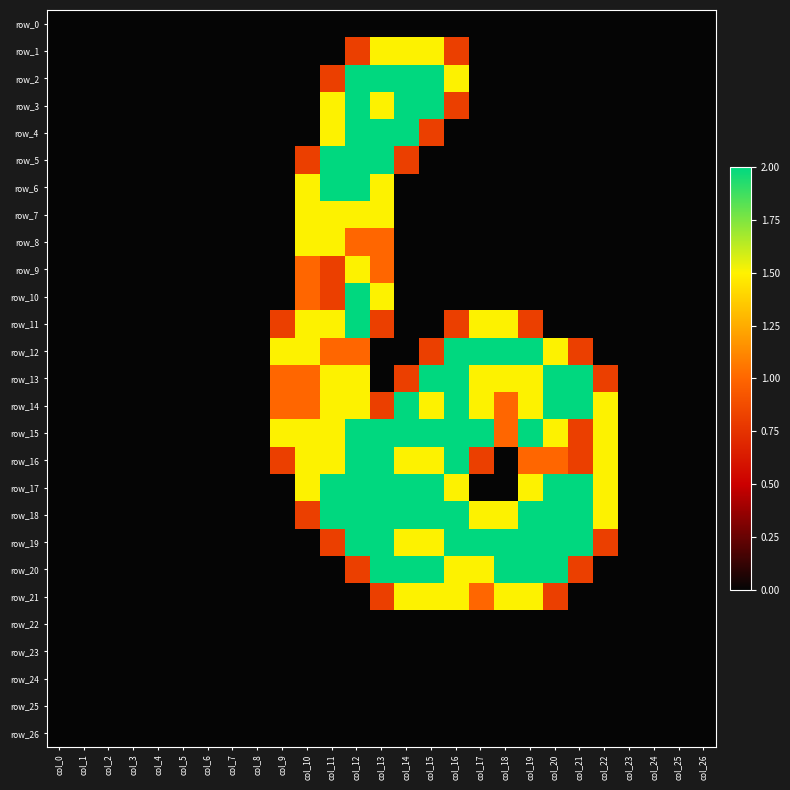

At which label does row_14 reach its peak?

col_14